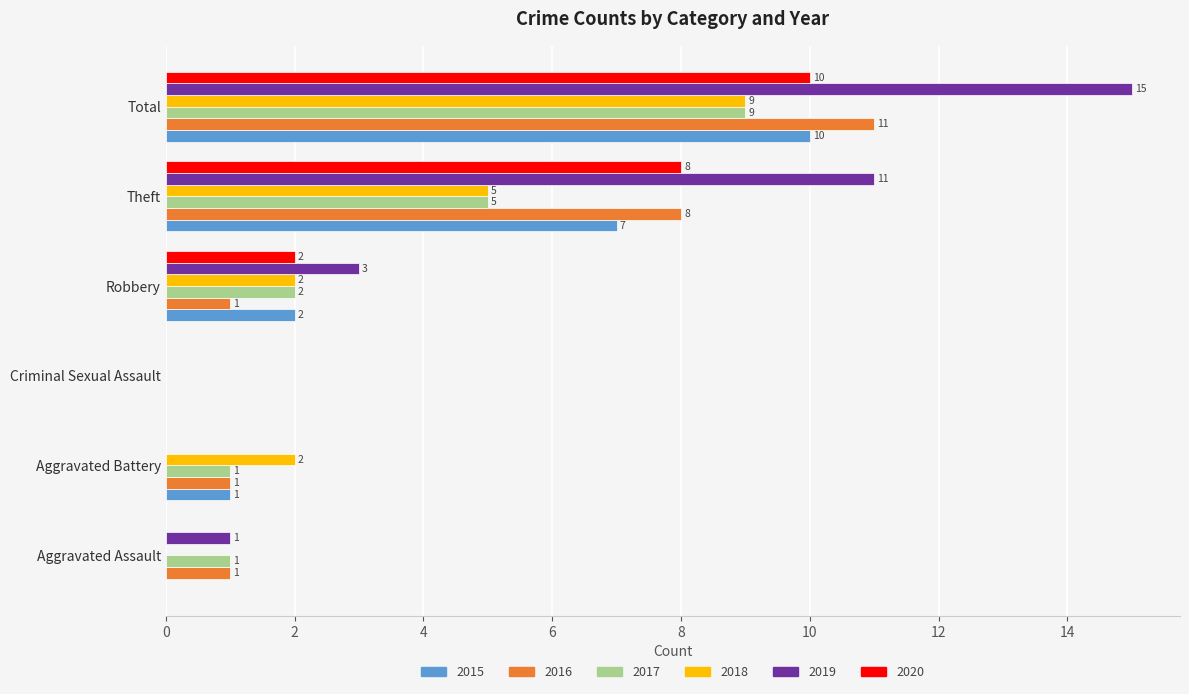

The value of 2016 at Total is 11. True or false?

True